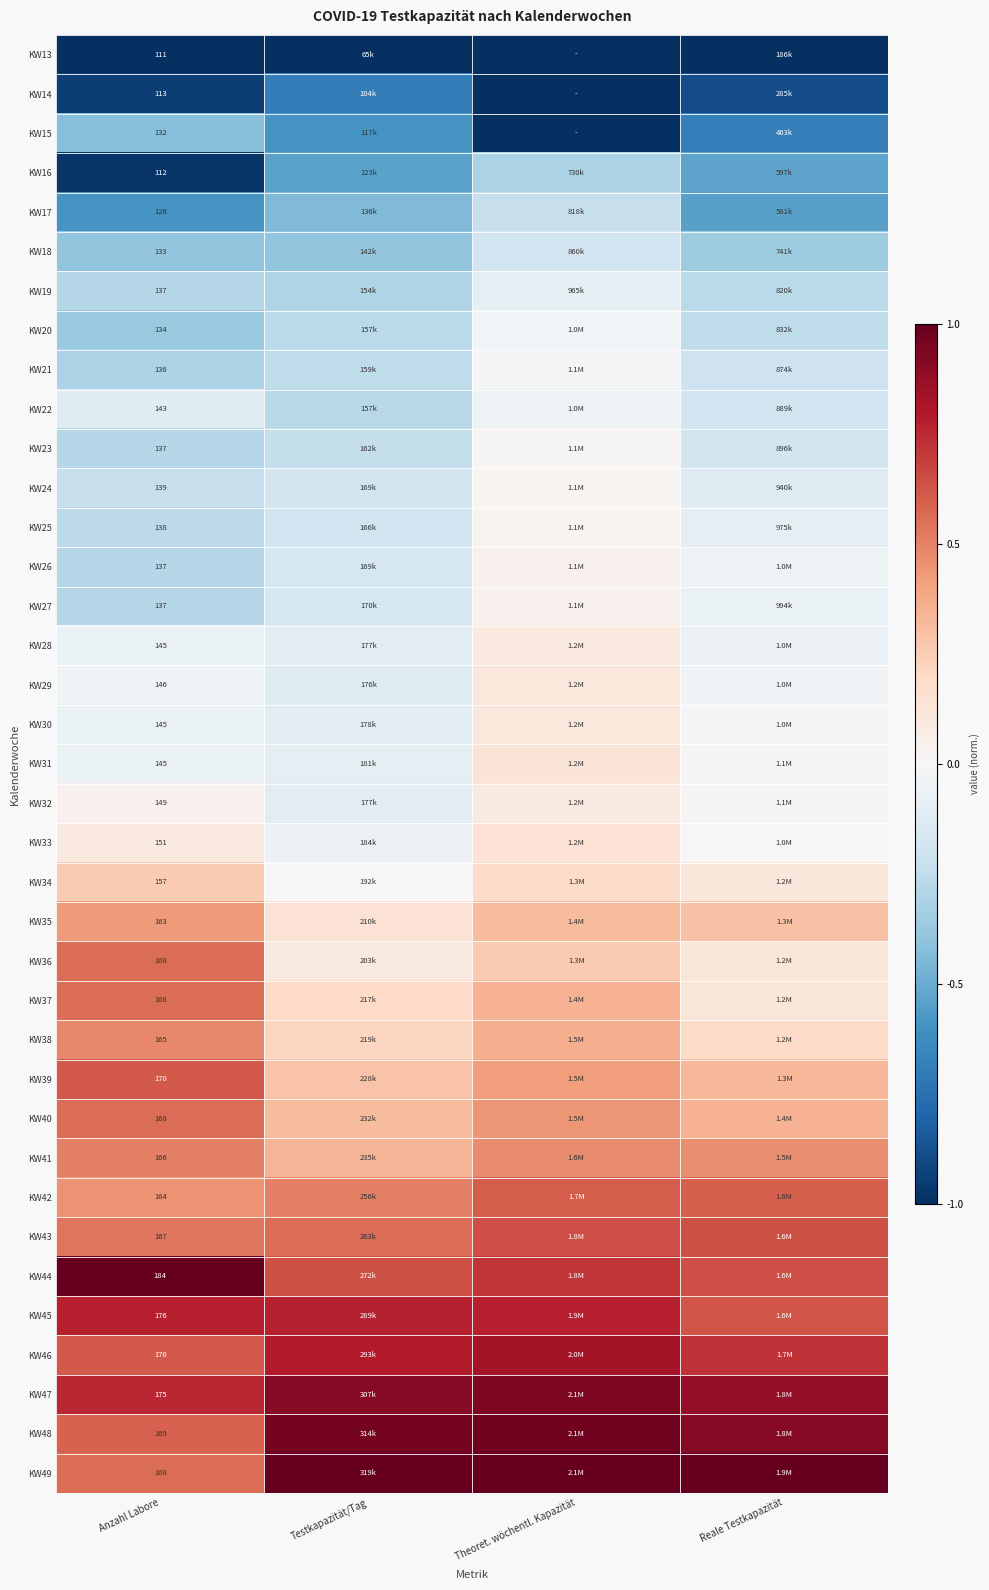

At Theoret. wöchentl. Kapazität, list the series in order from smallest to largest.

KW13, KW14, KW15, KW16, KW17, KW18, KW19, KW22, KW20, KW21, KW23, KW24, KW25, KW26, KW27, KW32, KW28, KW29, KW30, KW31, KW33, KW34, KW36, KW35, KW37, KW38, KW39, KW40, KW41, KW42, KW43, KW44, KW45, KW46, KW47, KW48, KW49